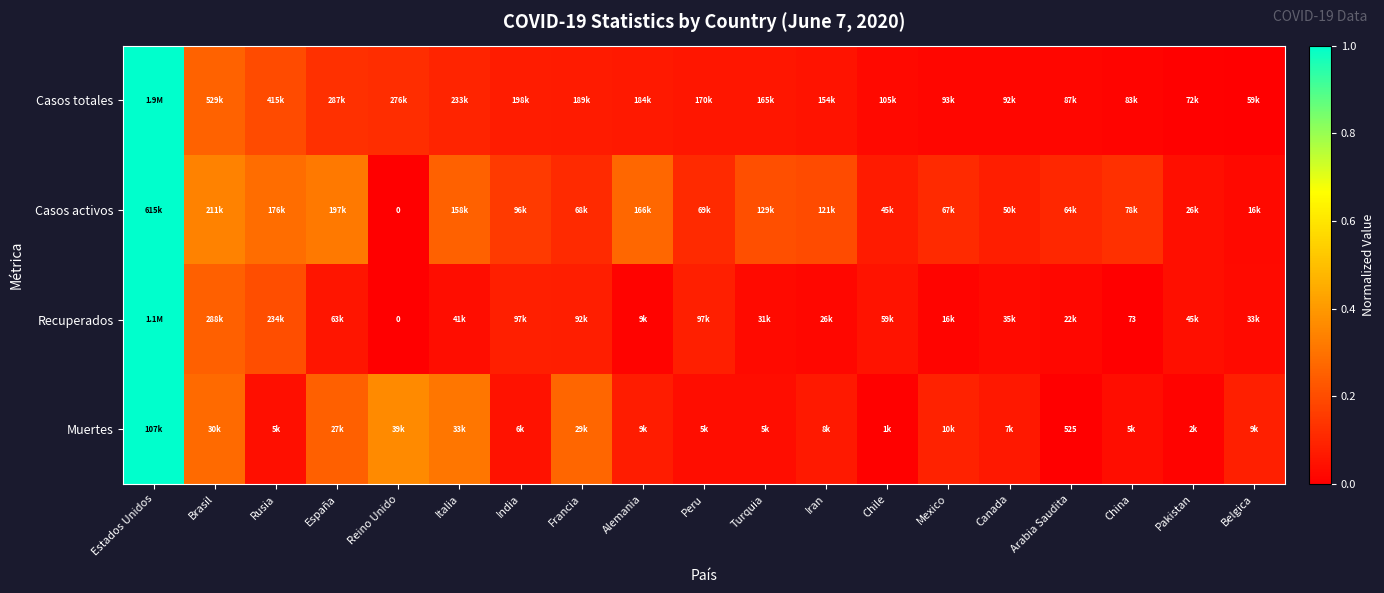

At which label is Casos totales closest to 0?

Belgica